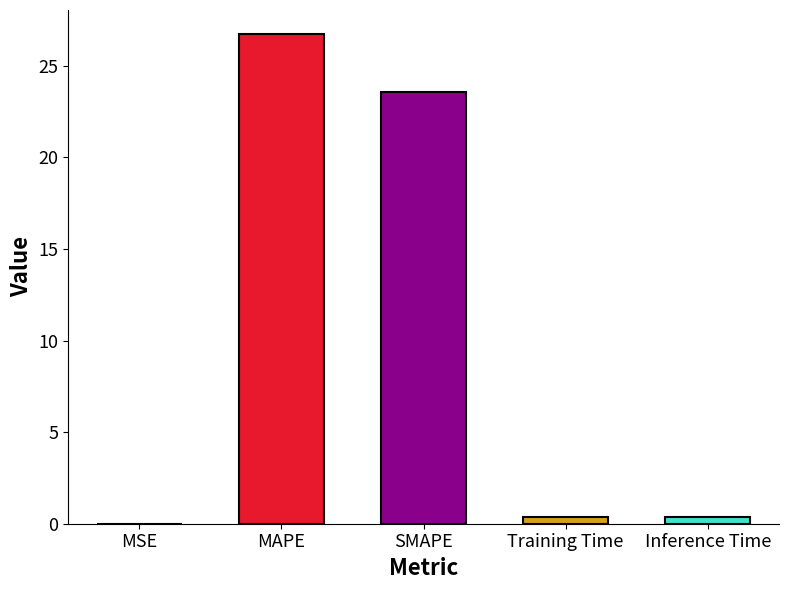

What value does the data have at MAPE?

26.7